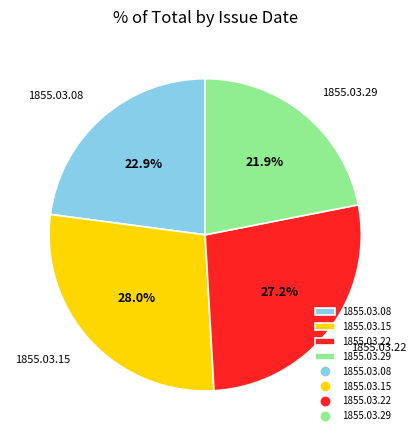

To the nearest percent, what portion does 1855.03.15 represent?

28%